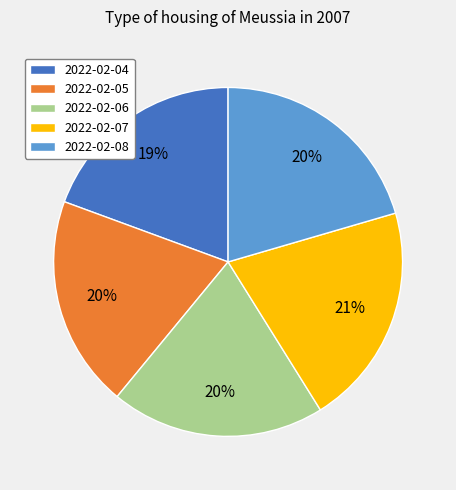

What percentage is the 2022-02-07 slice, to the nearest percent?

21%